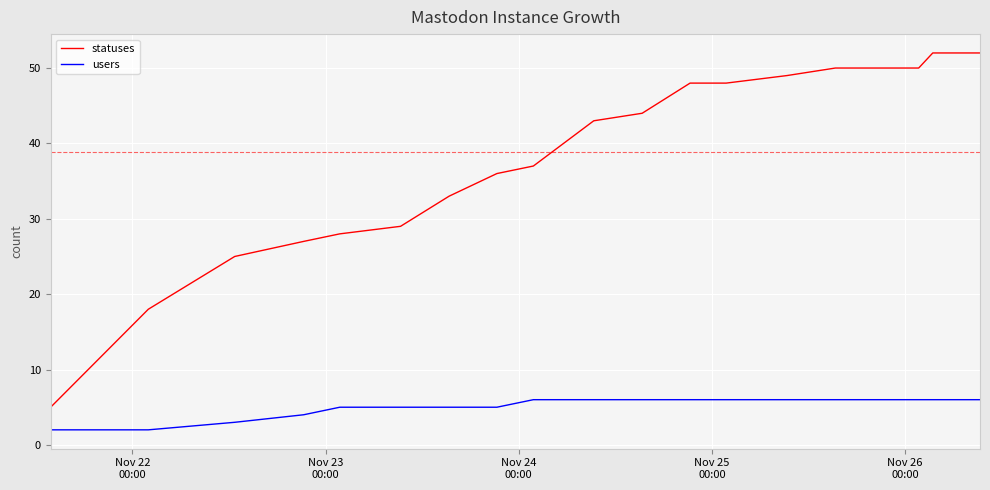

Count the number of categories in the chart.

20